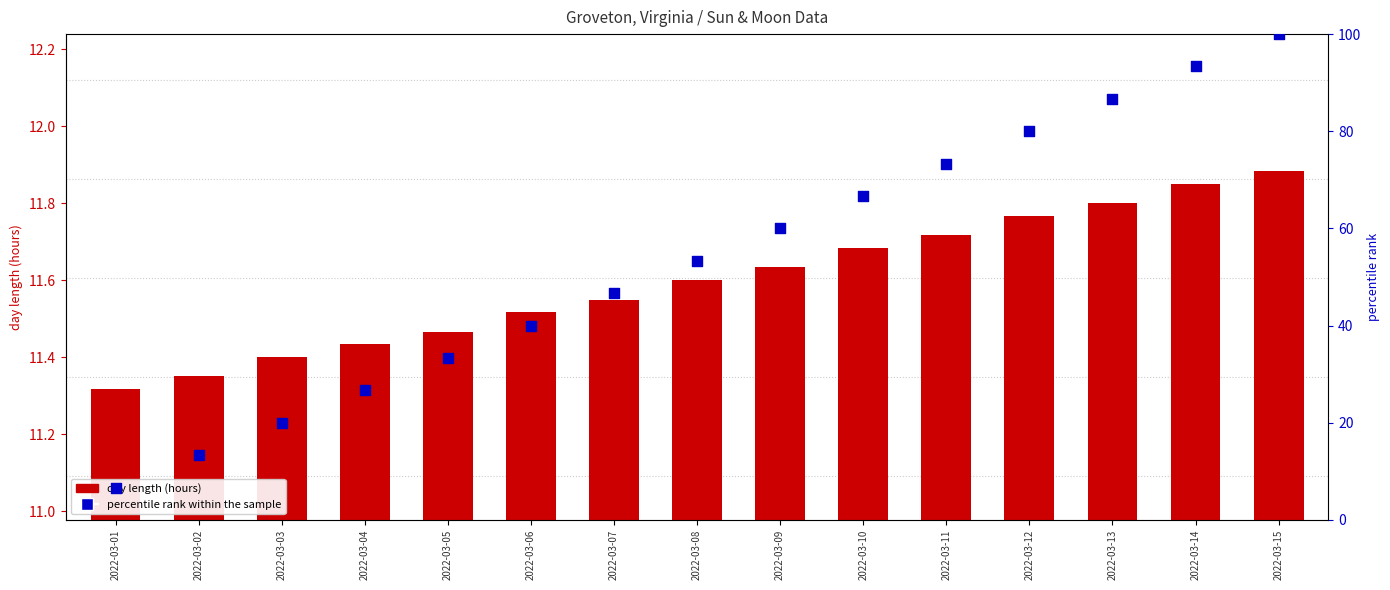

What are all the series names shown in the legend?

day length (hours), percentile rank within the sample